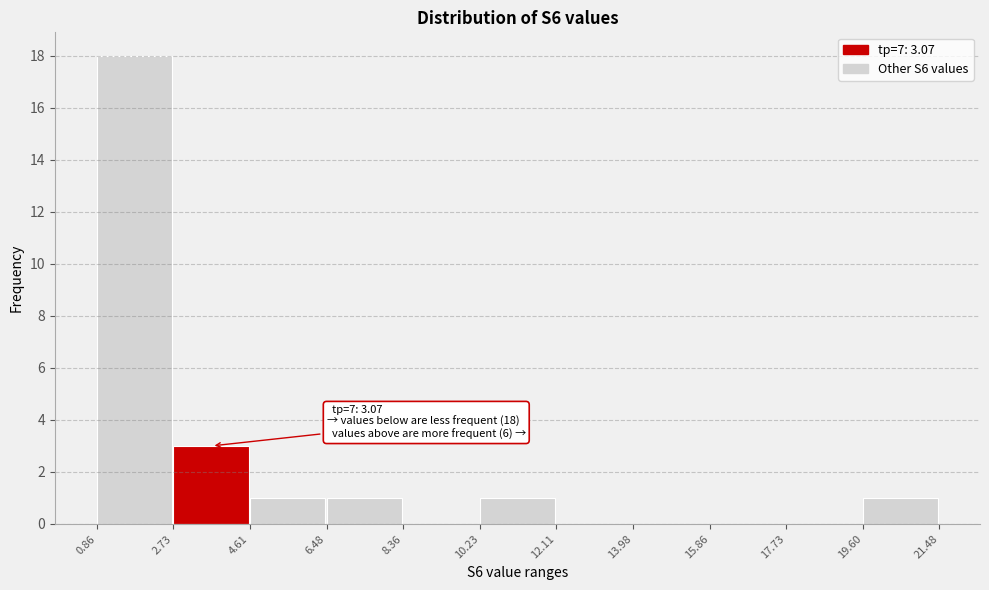

Which range on the x-axis has the tallest bar?

0.86 to 2.73